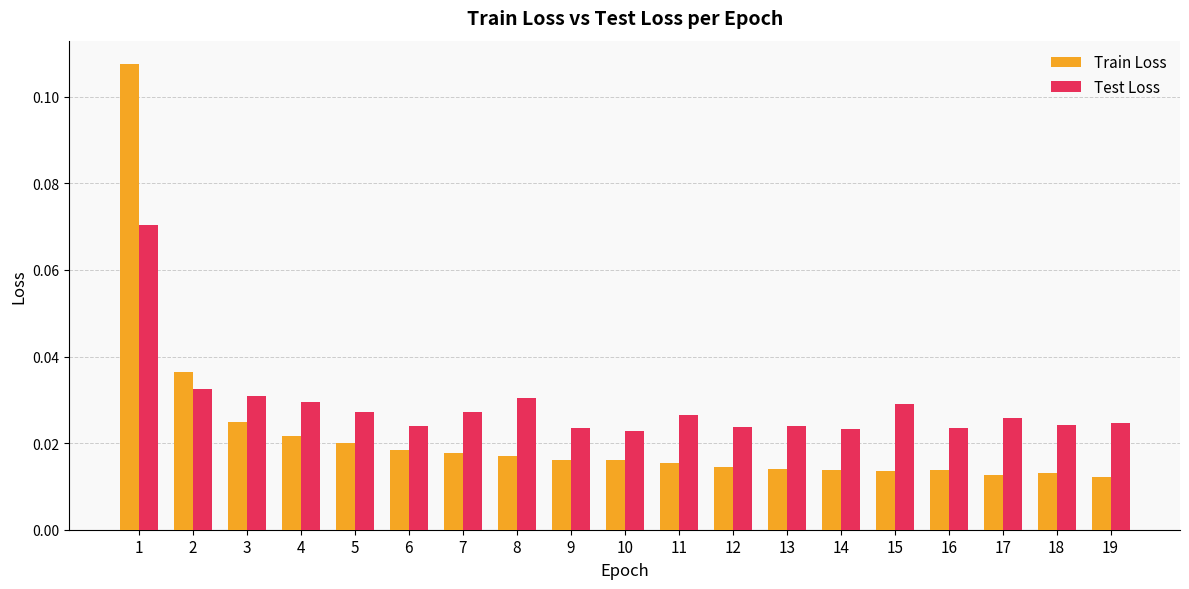

How many Train Loss values are between 0 and 1?

19